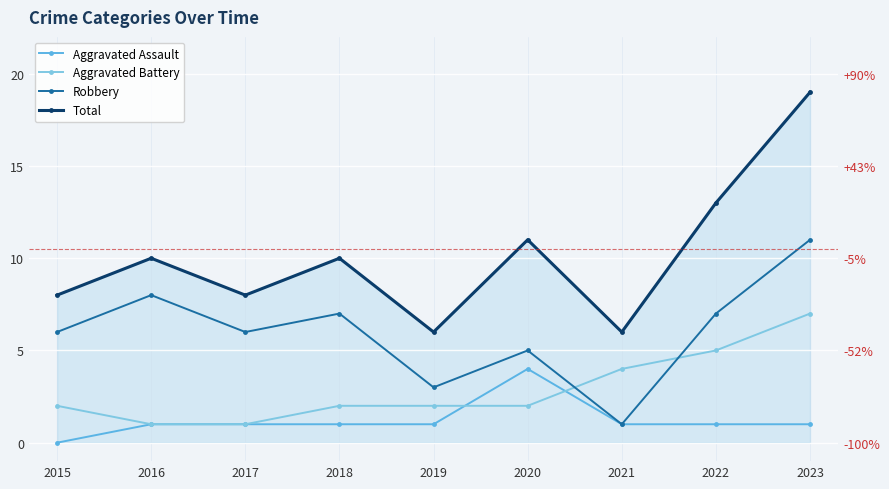

List the series in order of their overall mean, lowest first.

Aggravated Assault, Aggravated Battery, Robbery, Total